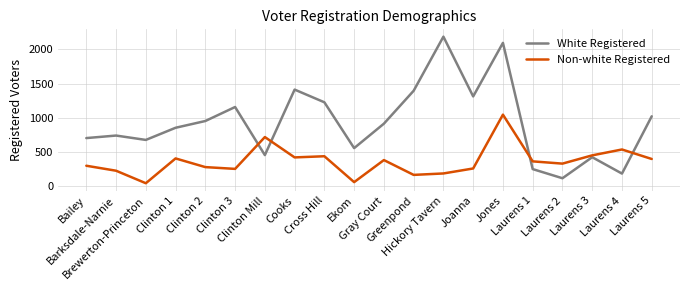

Is it true that White Registered equals 1439 at Clinton 1?

False